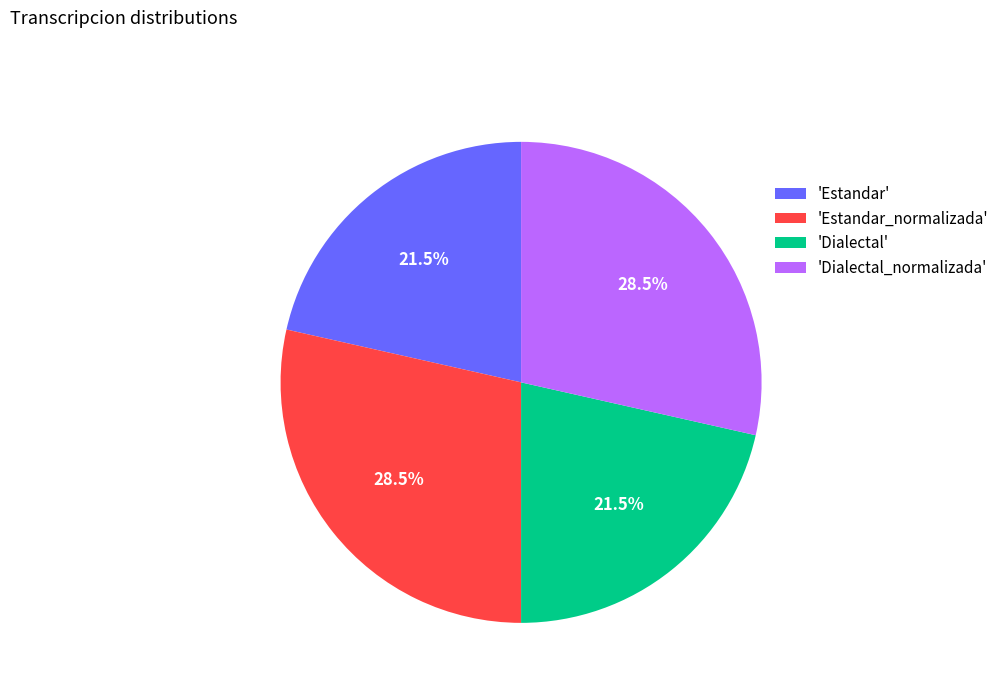

How much of the chart is everything except 'Dialectal_normalizada'?

71.5%